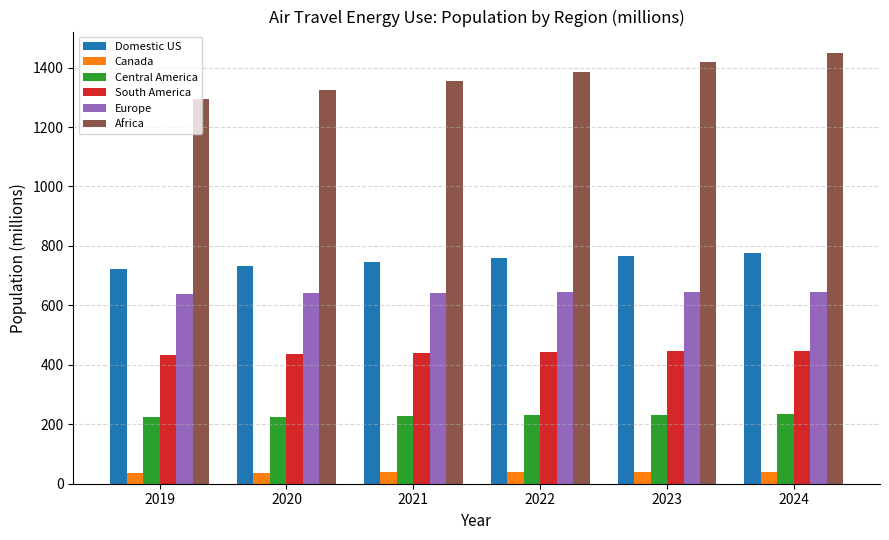

Which series changed the most between 2019 and 2022?

Africa